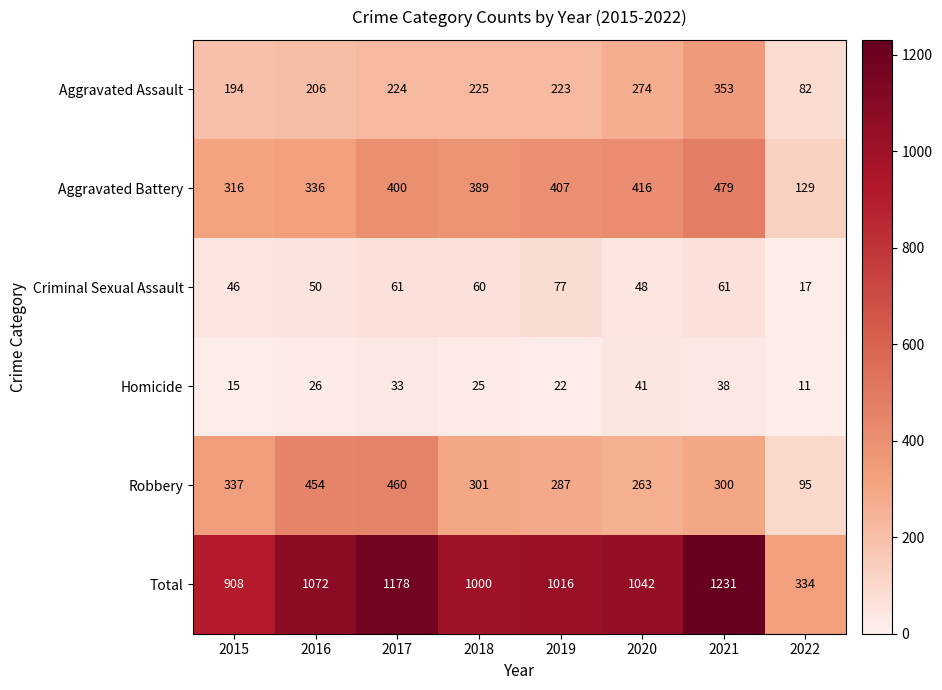

What is the total value across all series at 2022?

668